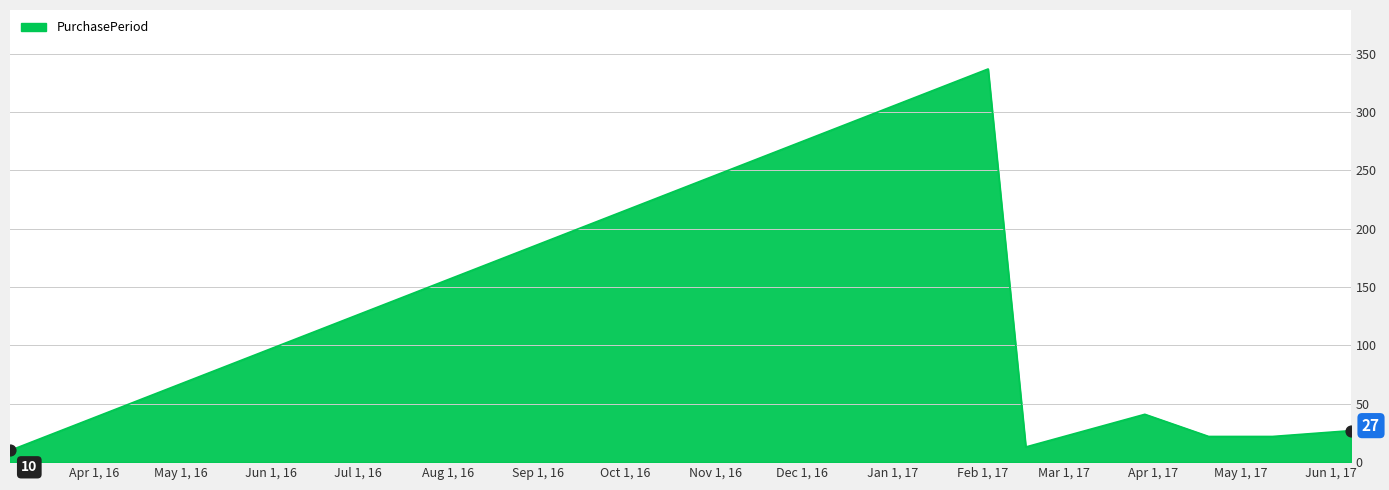

What is the difference between the second highest and second lowest values?

28